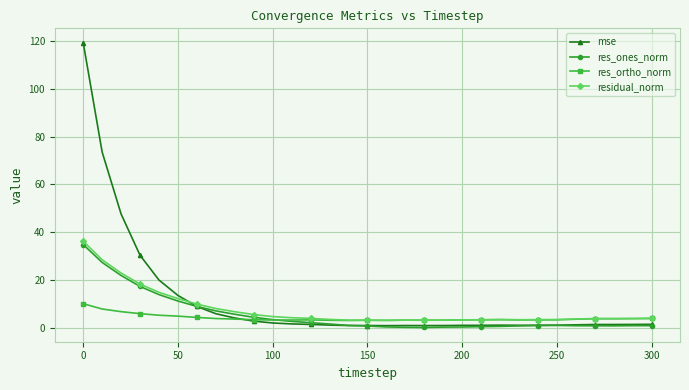

Which series has the widest spread of values?

mse